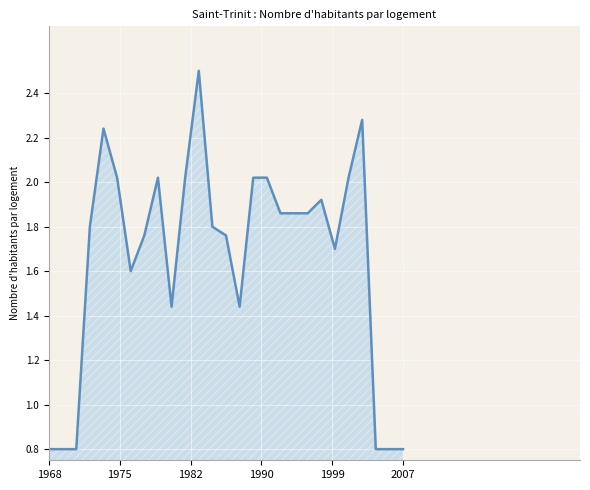

What is the minimum value shown in the chart?

0.8